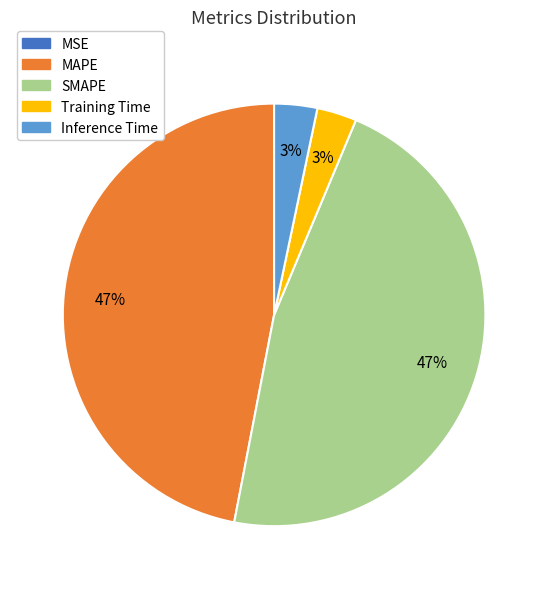

Is it true that SMAPE is 39% of the pie?

False